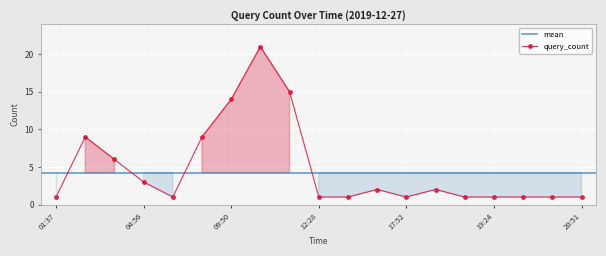

The query_count series shows 1 at 20:51. True or false?

True